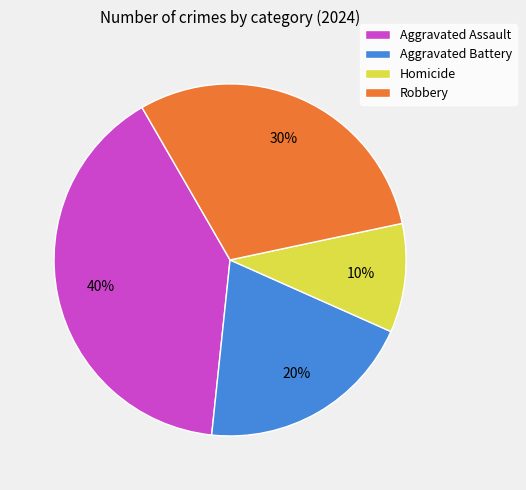

Count the number of slices in the pie.

4